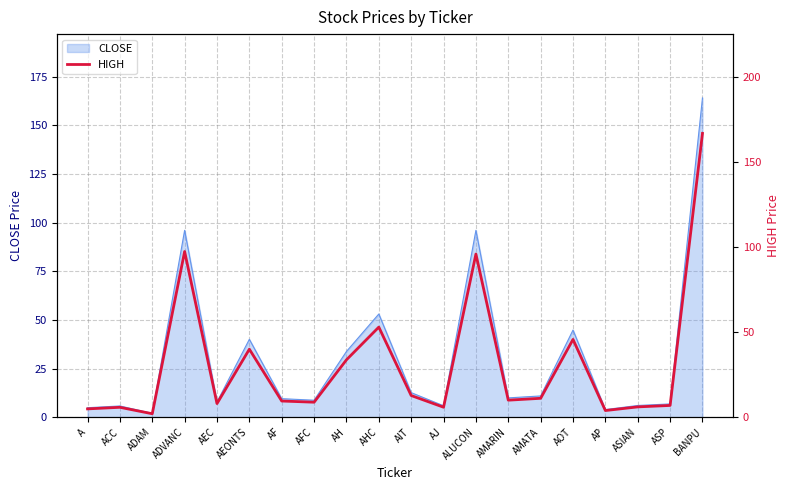

What position from the left is AJ?

12